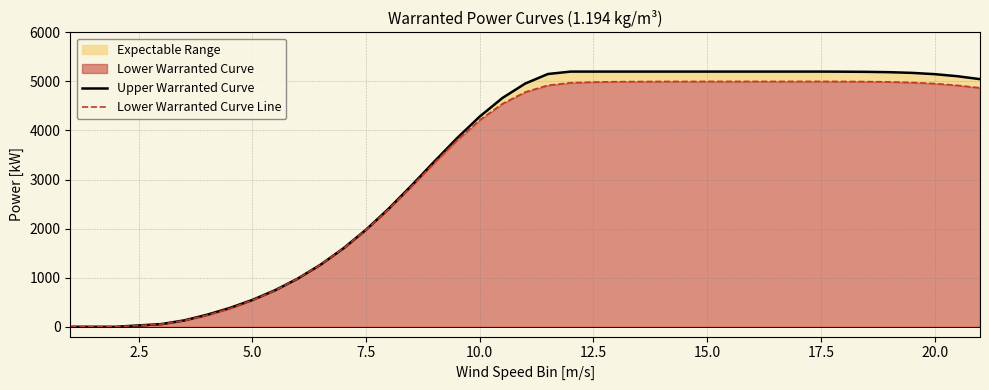

True or false: Upper Warranted Curve and Lower Warranted Curve Line intersect in this chart.

False